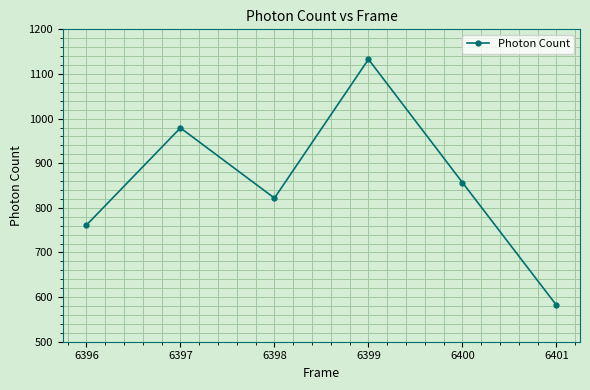

What is the approximate value at 6396?

761.3